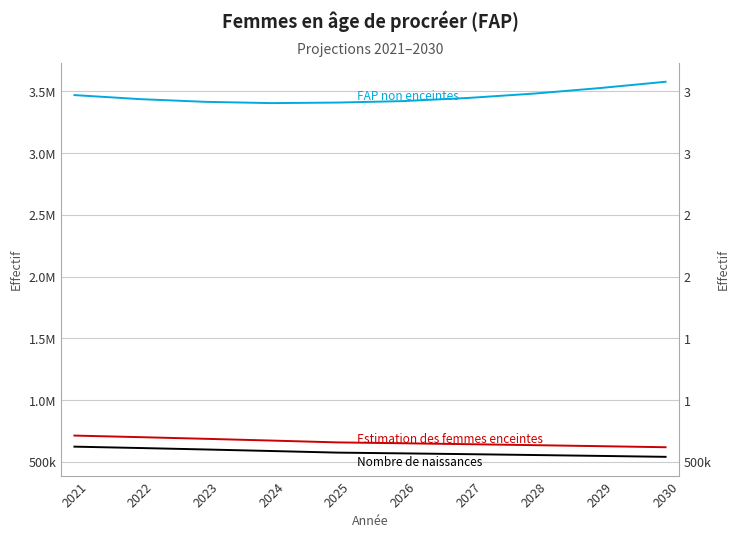

What is the value of the Nombre de naissances point at the 8th from the left?

555412.6